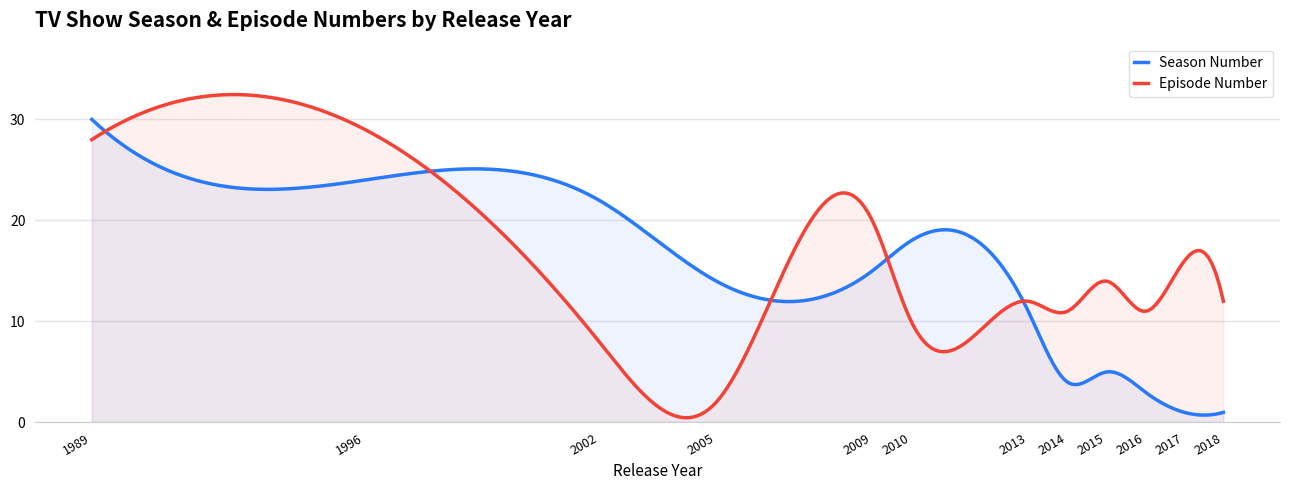

Reading right to left, list all the values displayed in this chart.

Season Number: 1	1	3	5	4	11	18	15	14	22	24	30
Episode Number: 12	16	11	14	11	12	10	20	2	8	29	28